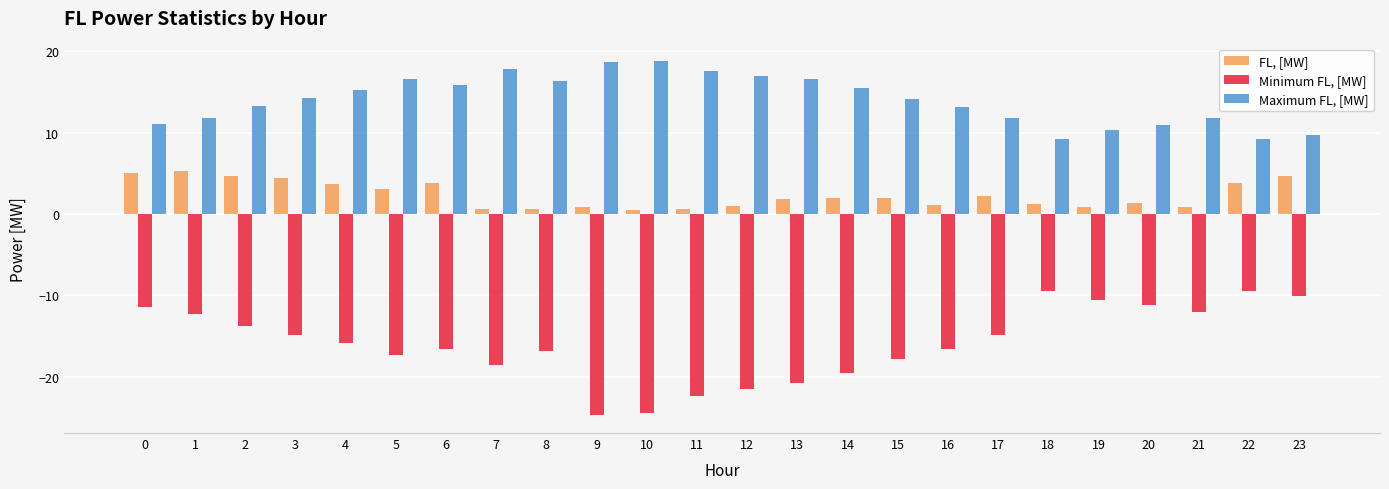

At 10, list the series in order from smallest to largest.

Minimum FL, [MW], FL, [MW], Maximum FL, [MW]